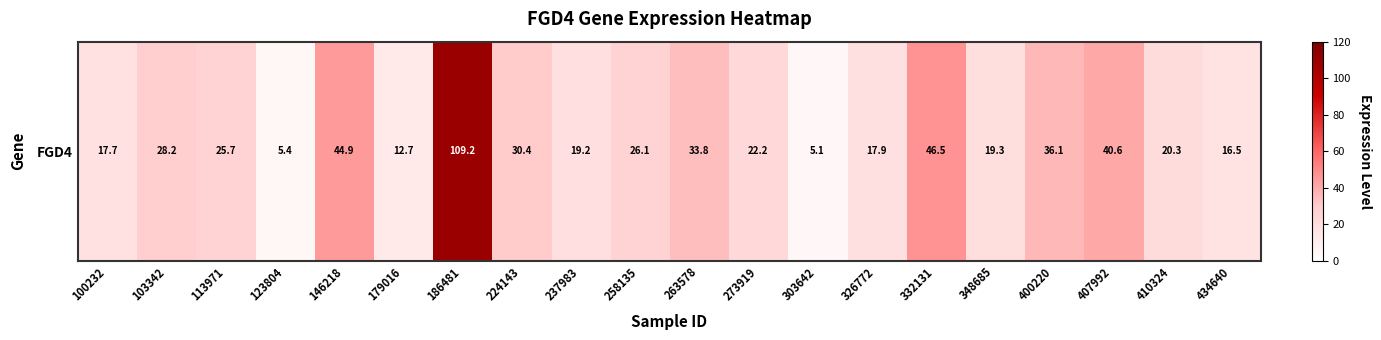

Is it true that the value at 179016 is 12.7?

True